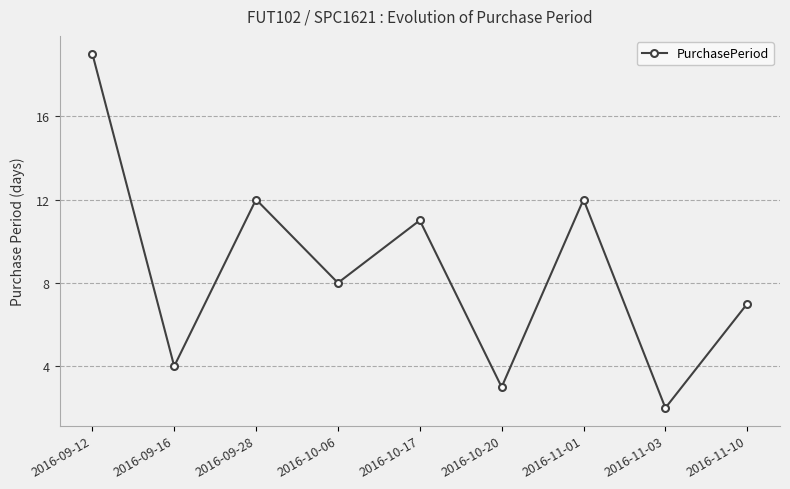

What is the value of the 2nd point from the left?

4